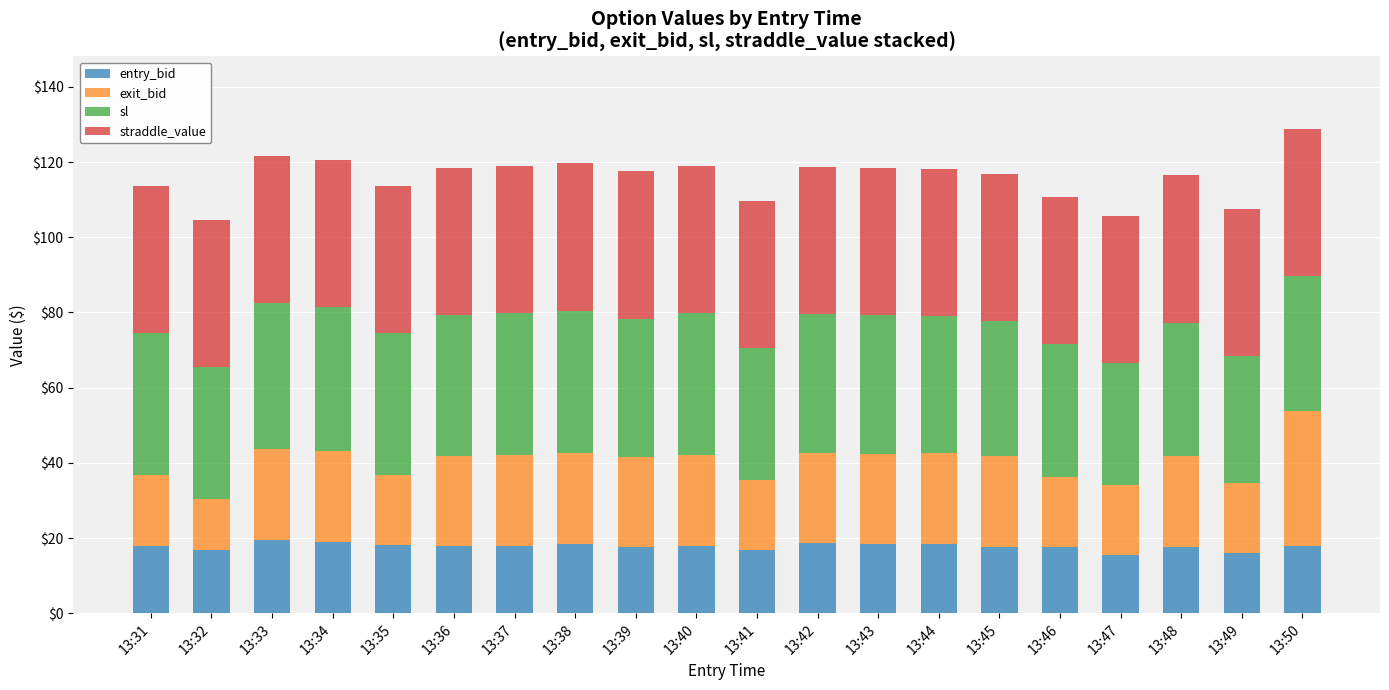

True or false: entry_bid has a value of 17.6 at 13:45.

True